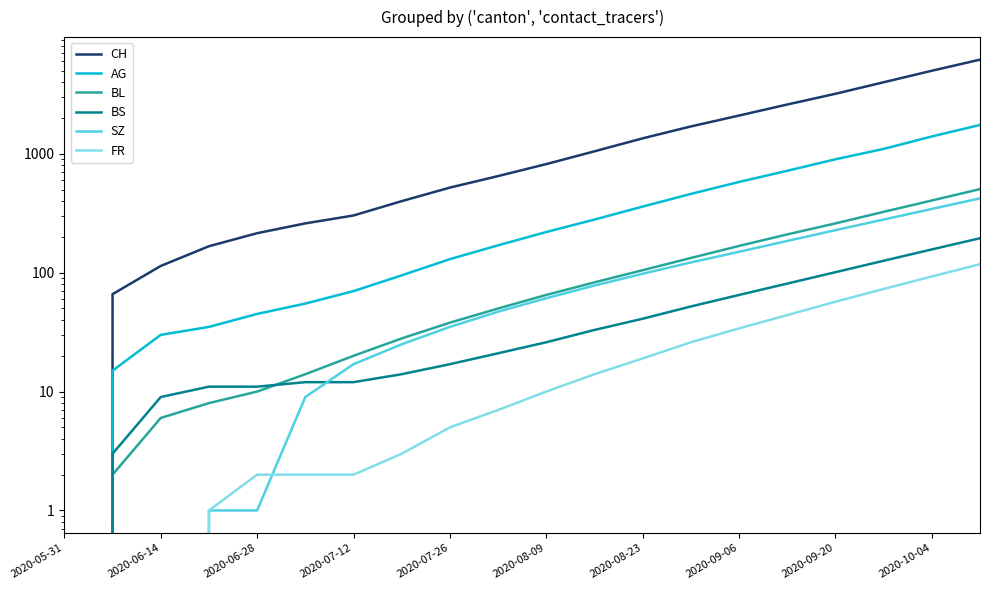

Reading right to left, extract all data points from this chart.

CH: 6200	5000	4000	3200	2600	2100	1700	1350	1050	820	650	520	400	303	260	215	167	114	66	0
AG: 1750	1400	1100	900	720	580	460	360	280	220	170	130	95	70	55	45	35	30	15	0
BL: 505	405	325	260	210	168	133	105	83	65	50	38	28	20	14	10	8	6	2	0
BS: 195	157	126	101	81	65	52	41	33	26	21	17	14	12	12	11	11	9	3	0
SZ: 422	344	280	228	185	150	122	98	78	61	47	35	25	17	9	1	1	0	0	0
FR: 118	93	73	57	44	34	26	19	14	10	7	5	3	2	2	2	1	0	0	0